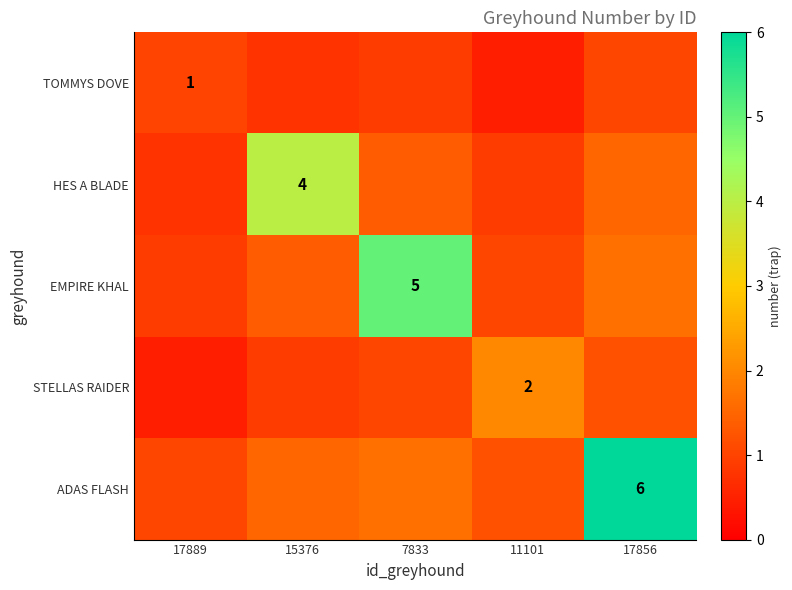

Count the number of data series in this chart.

5